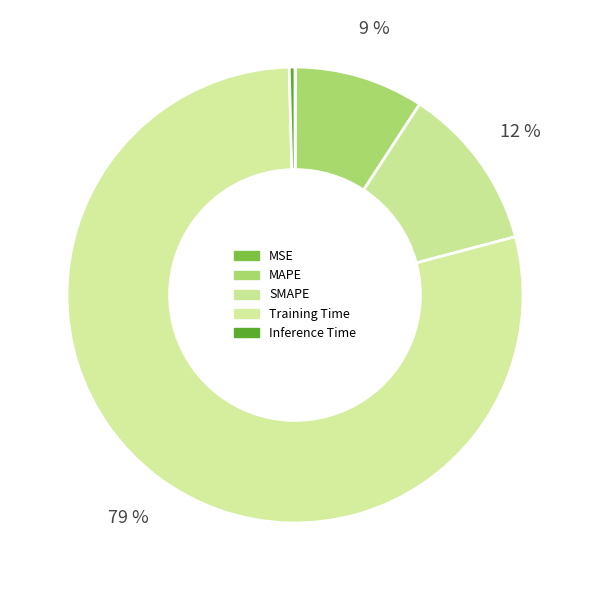

How many slices are in this pie chart?

5